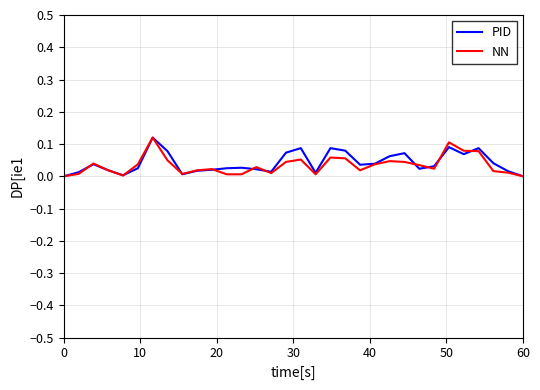

Rank the series by their maximum value, from highest to lowest.

PID, NN